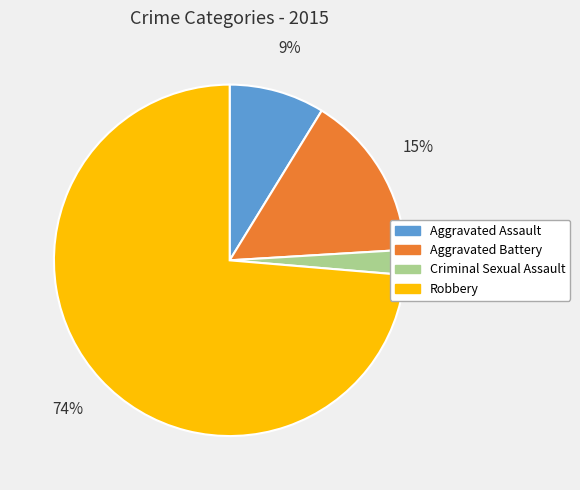

Is it true that Aggravated Assault is 1% of the pie?

False